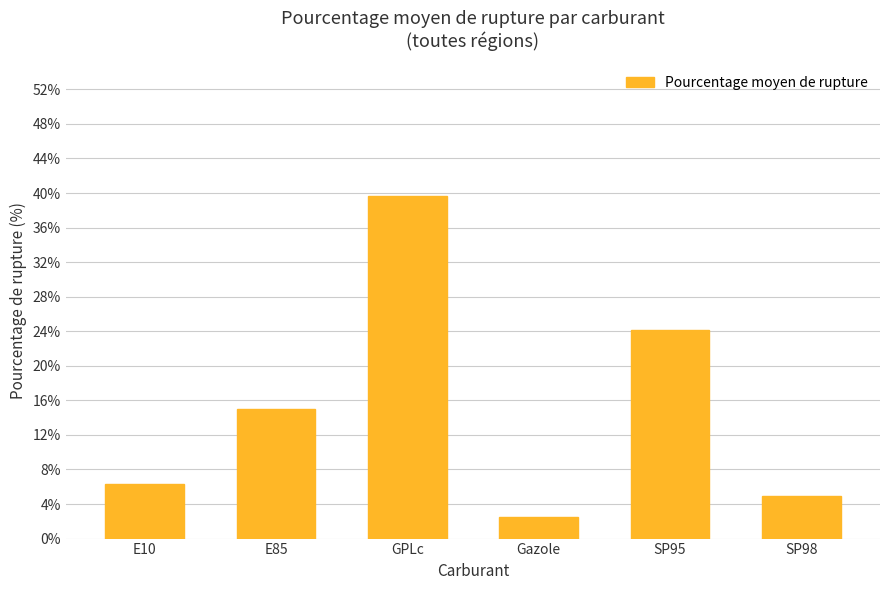

At which label does the data first exceed 15?

E85